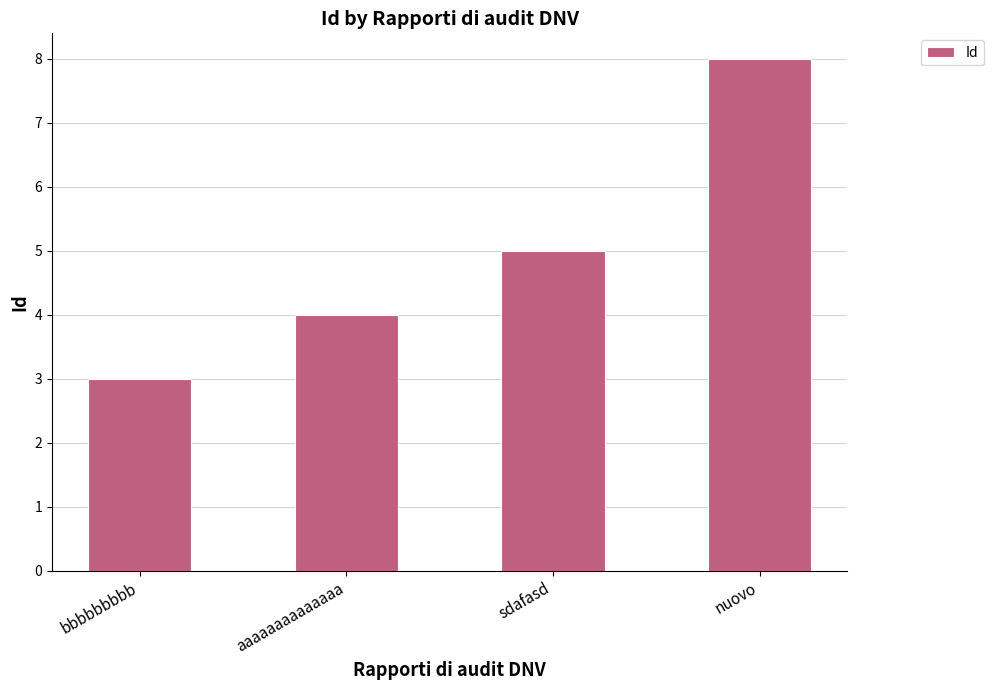

Is it true that the value at nuovo is 5?

False